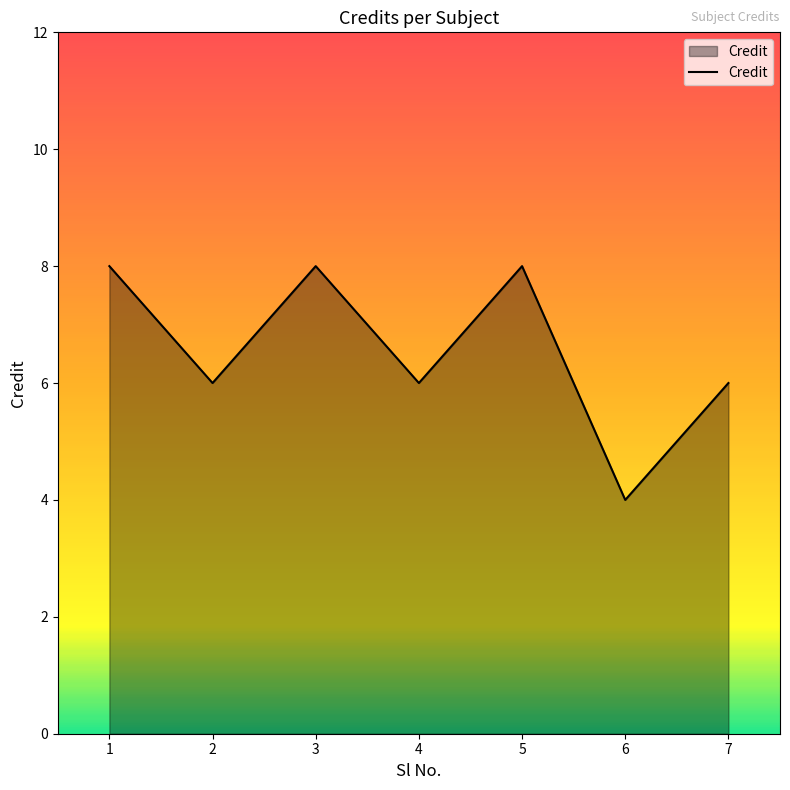

Is it true that the value at 7 is 6?

True